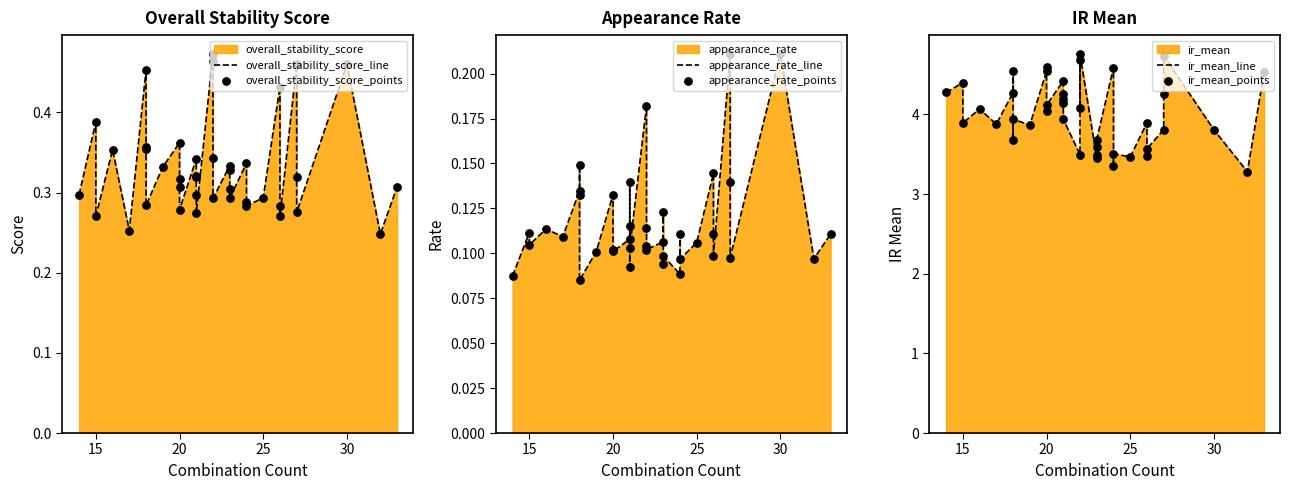

Which series contains the highest Y value?

ir_mean_line